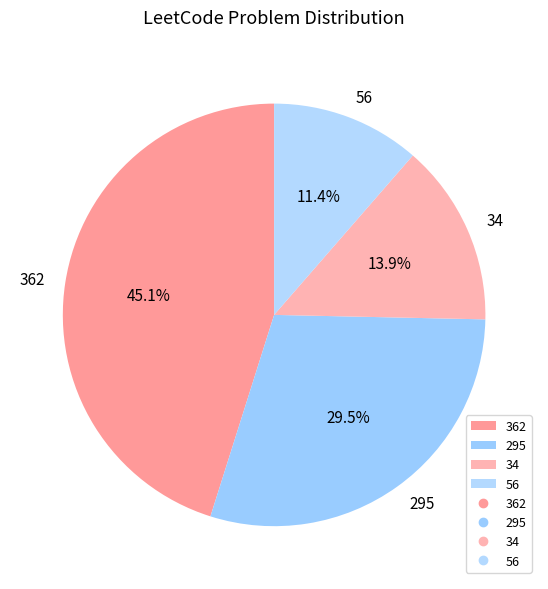

To the nearest percent, what percentage of the pie is 56?

11%